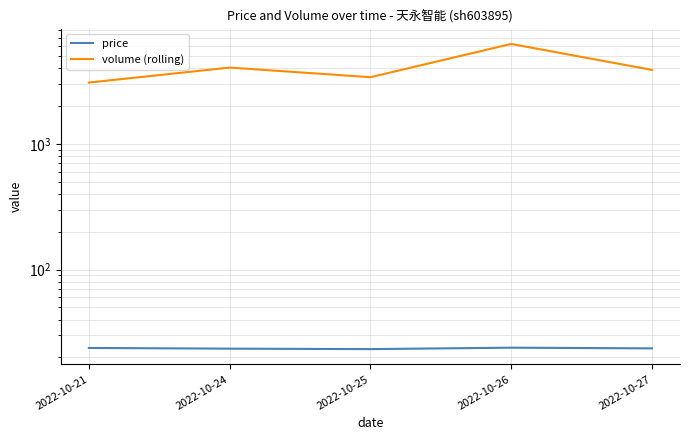

The volume (rolling) series shows 5314.6 at 2022-10-21. True or false?

False